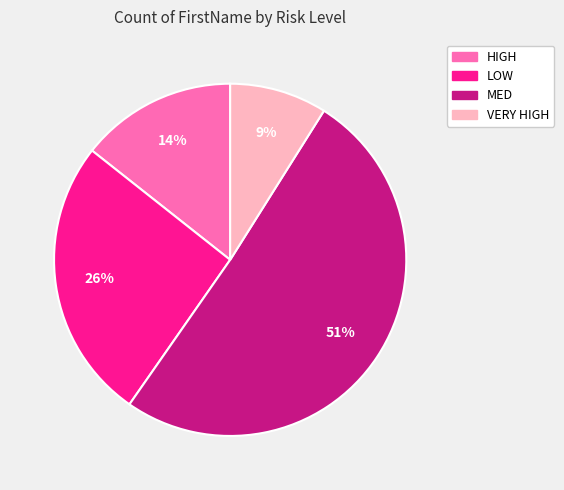

Between MED and VERY HIGH, which is larger?

MED